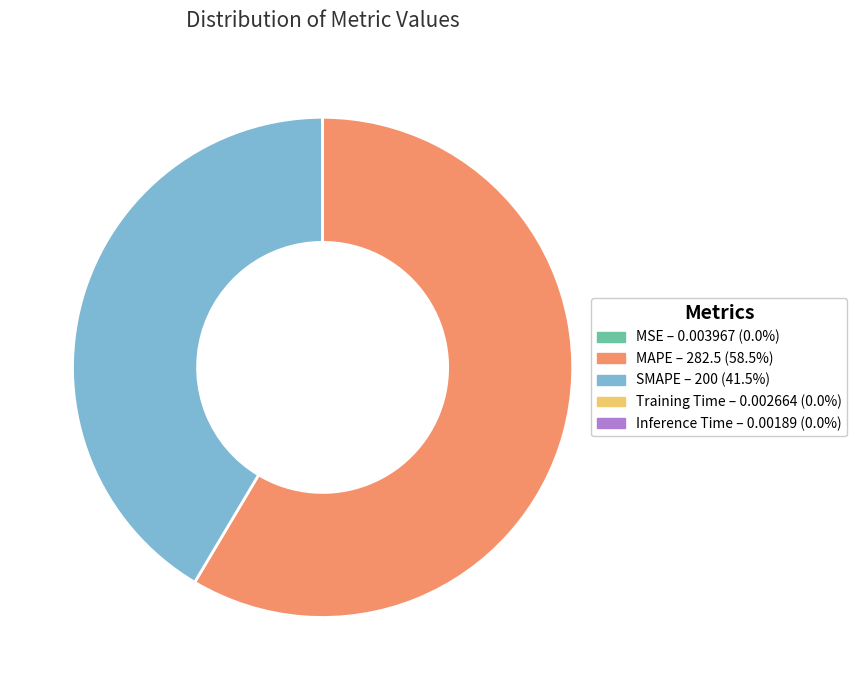

Between SMAPE and MAPE, which is larger?

MAPE